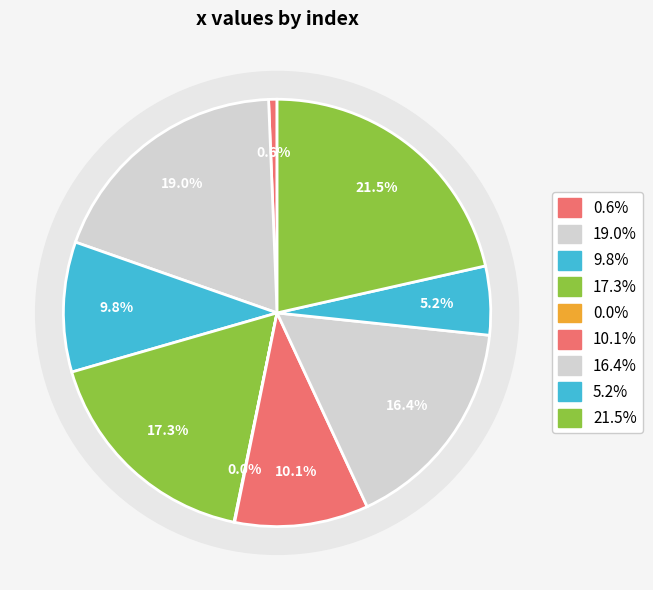

What is the change in value from 3 to 4?

+3.3